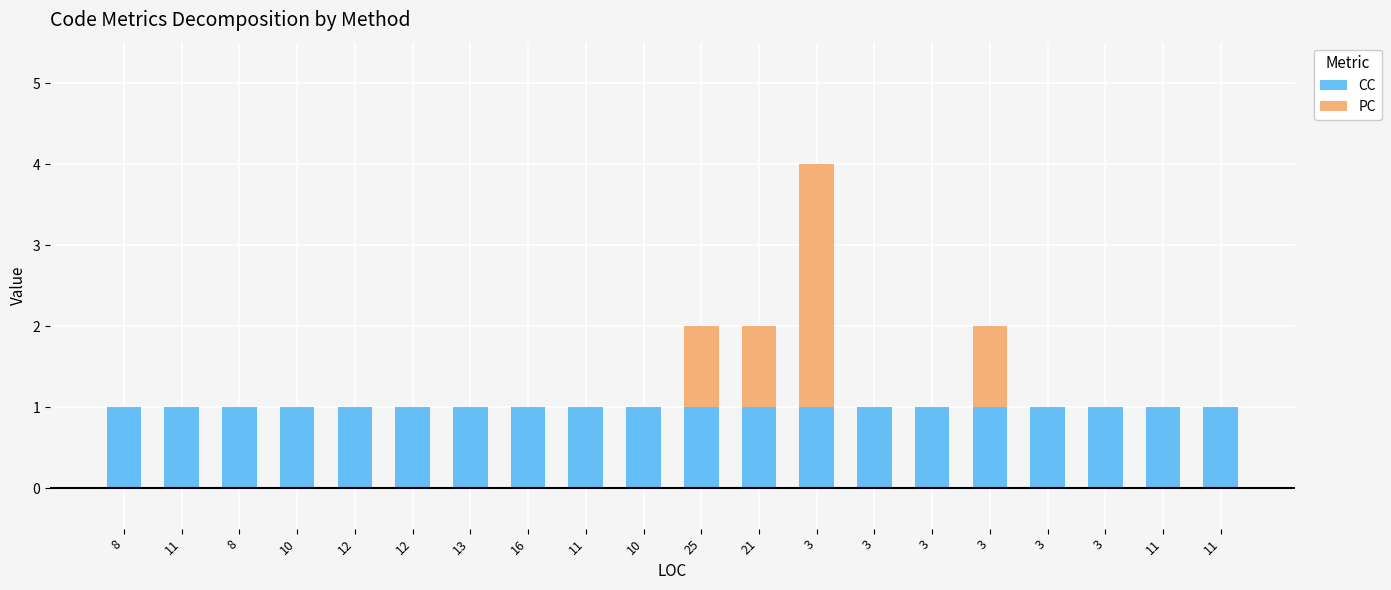

Does the chart contain stacked bars?

Yes